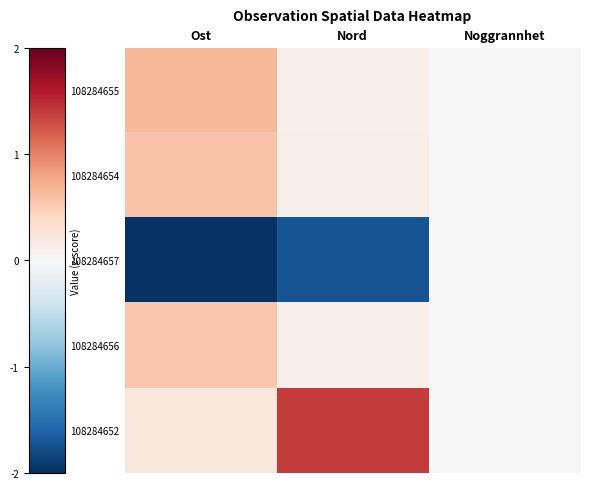

Count the number of data series in this chart.

5